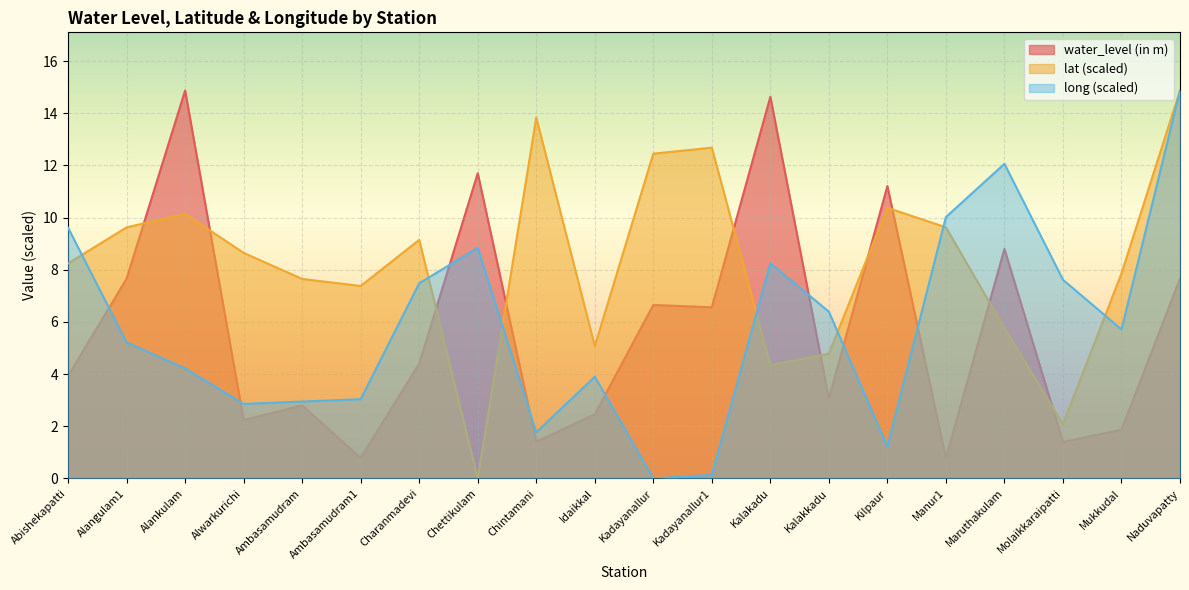

How many values in the water_level (in m) series are below 4?

10